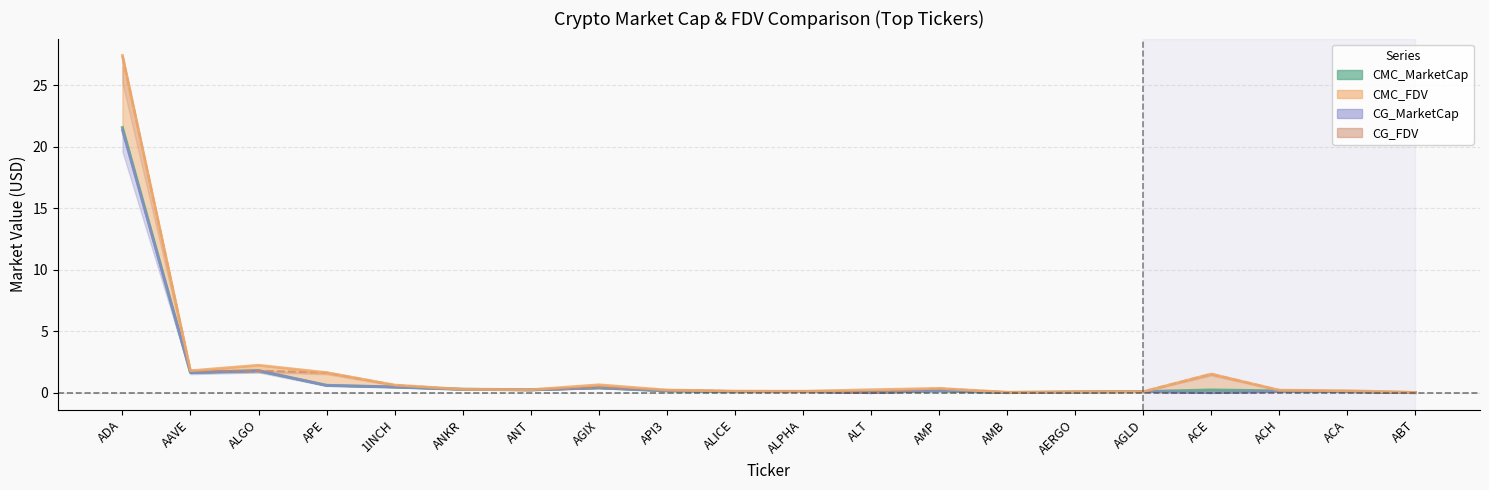

Which series changed the most between ANT and ALT?

CG_FDV